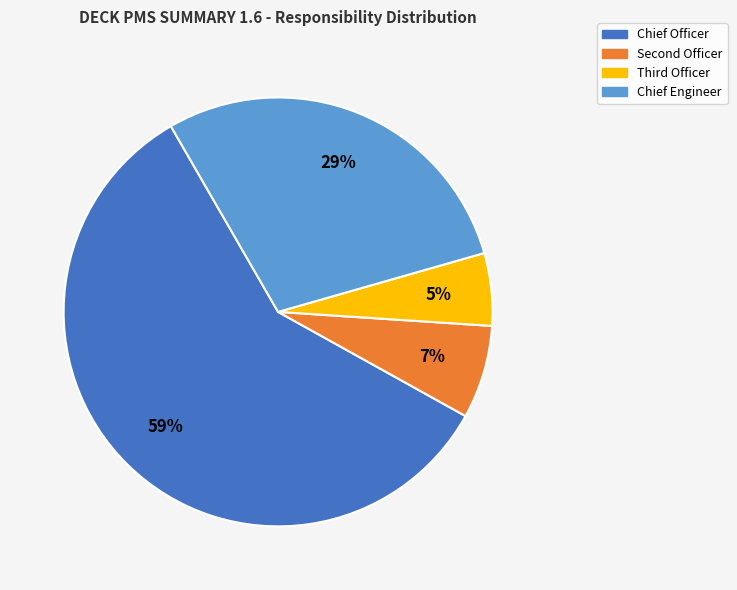

Which slice represents more than half of the pie?

Chief Officer